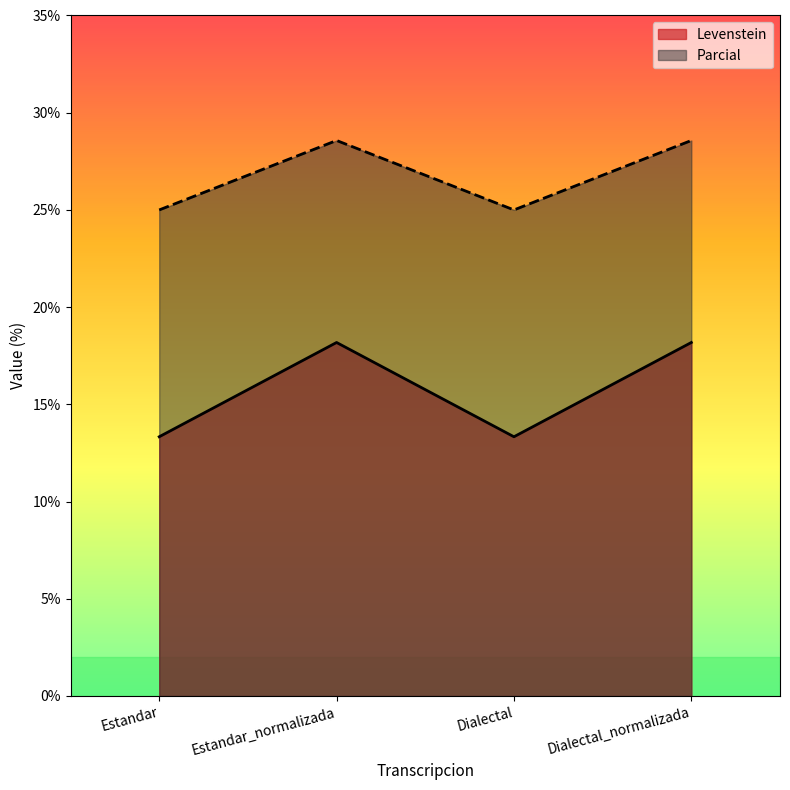

How many lines are shown in the chart?

2